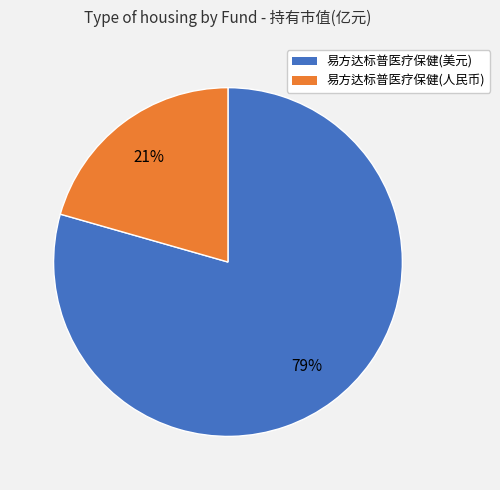

True or false: 易方达标普医疗保健(人民币) accounts for 21% of the total.

True